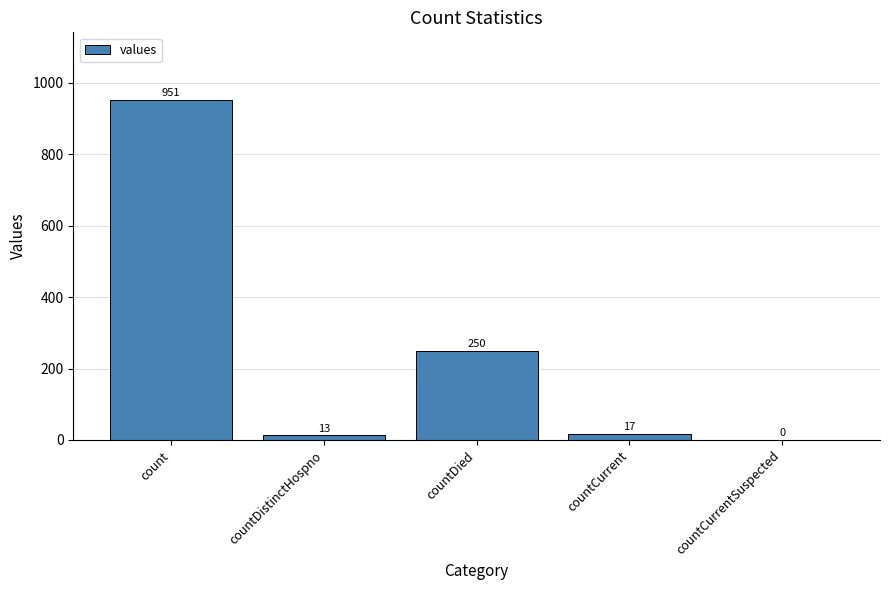

How many positive values are there?

4